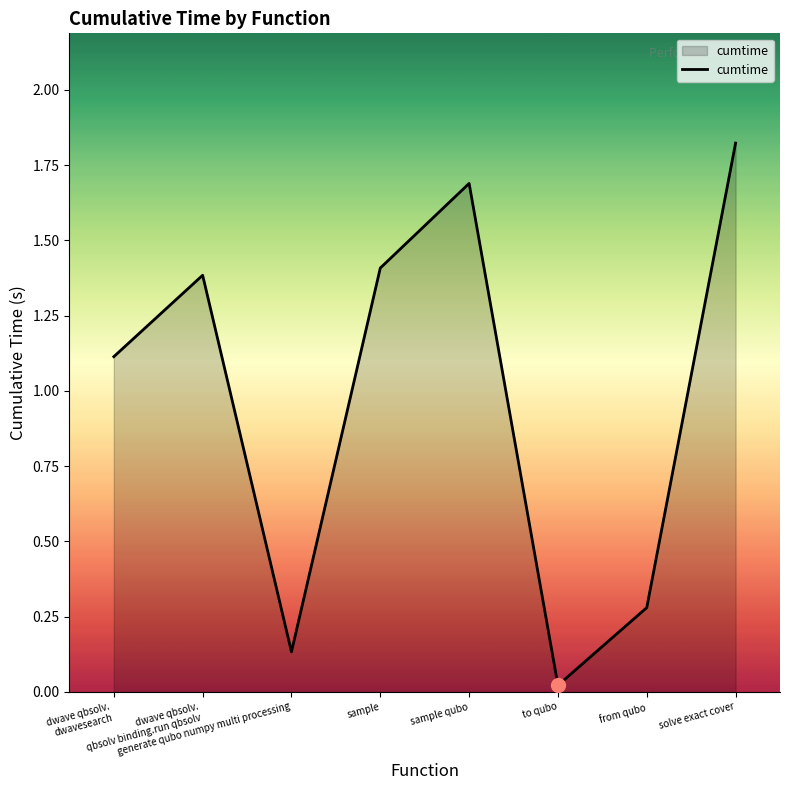

How many interior local valleys (lower than both neighbors) does the data have?

2